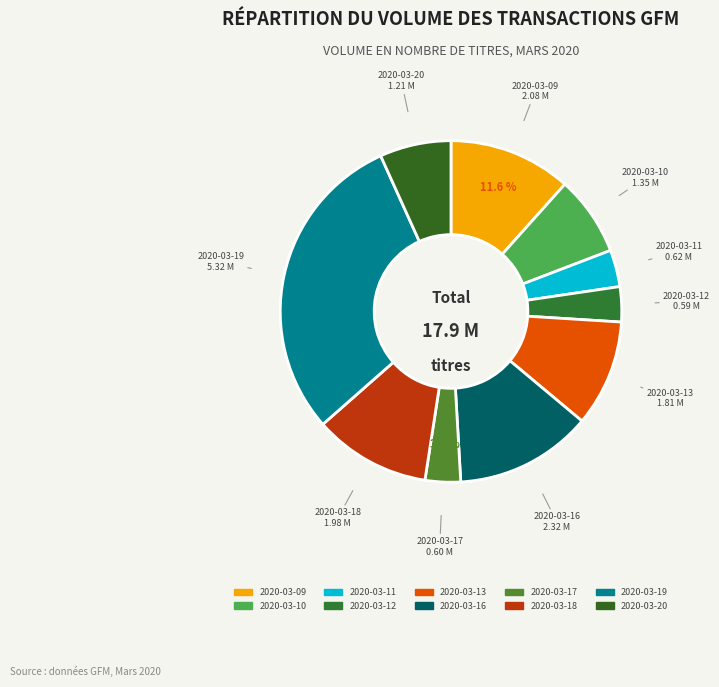

Is it true that 2020-03-18 is 11% of the pie?

True